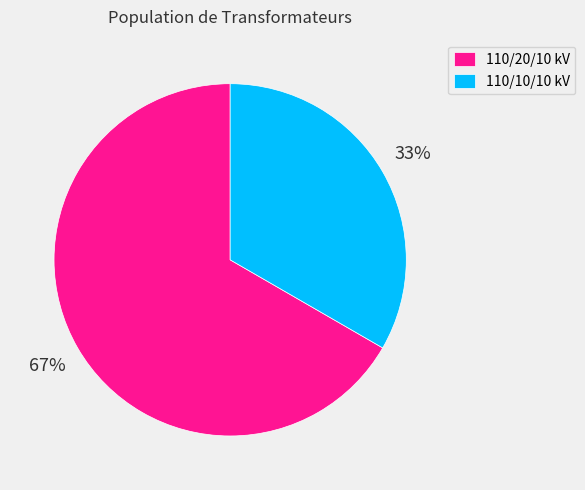

Which category has the smallest portion of the pie?

110/10/10 kV